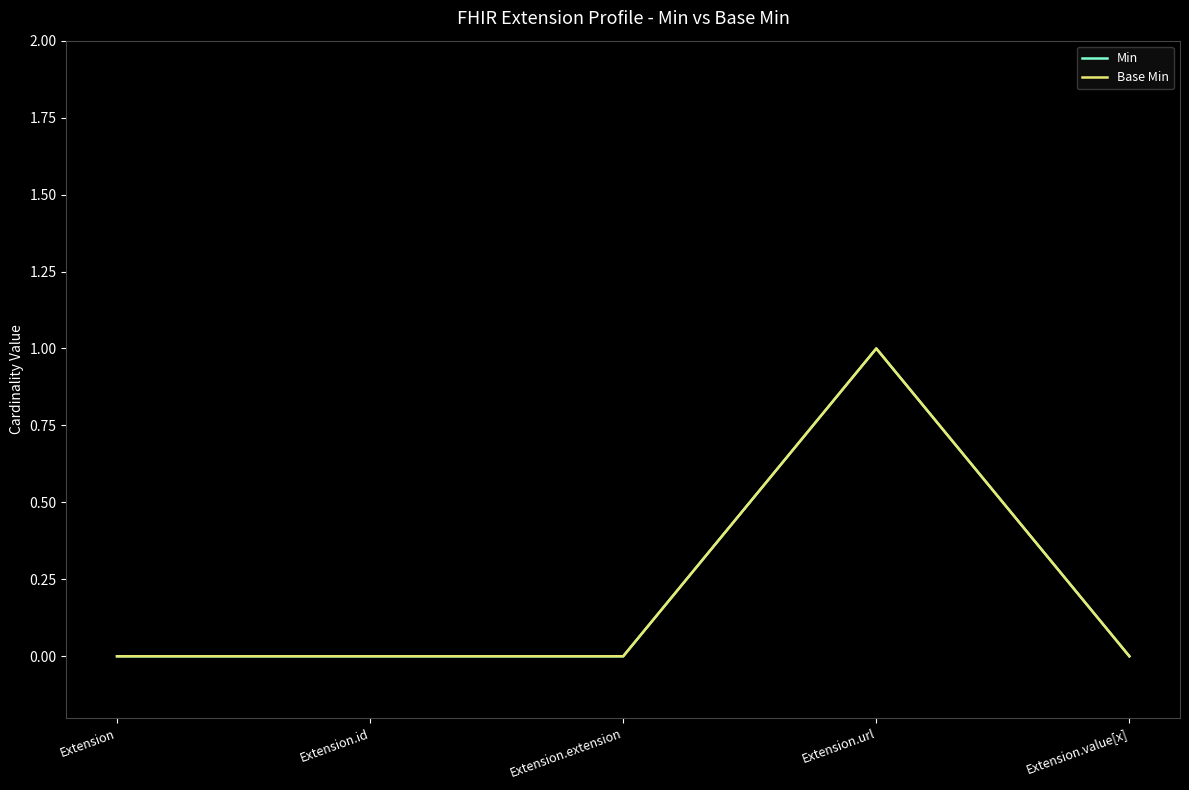

The value of Min at Extension.url is 1. True or false?

True